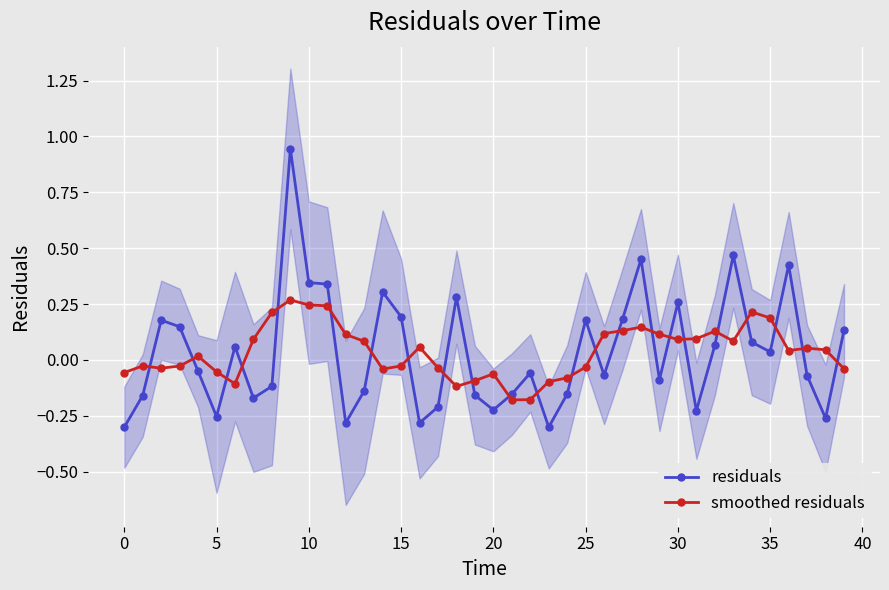

Is the value of smoothed residuals at 13 greater than the value of residuals at 18?

No